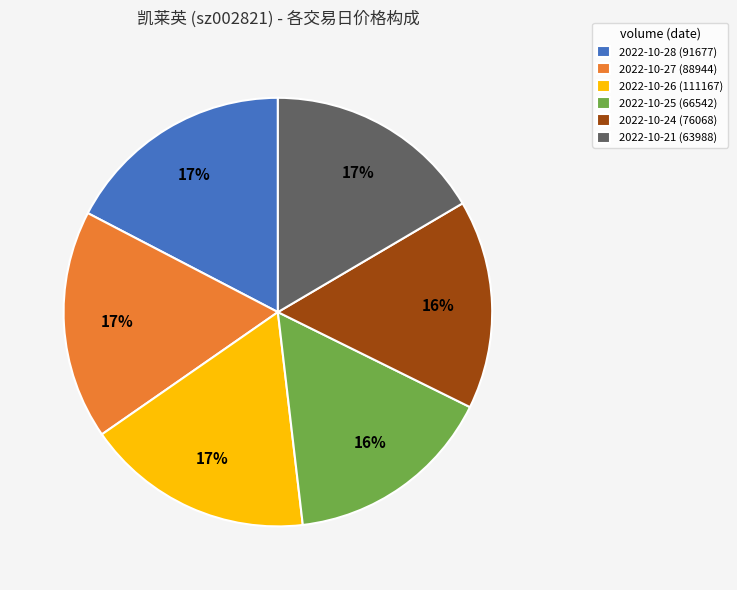

Does 2022-10-28 (91677) represent more than half of the total?

No